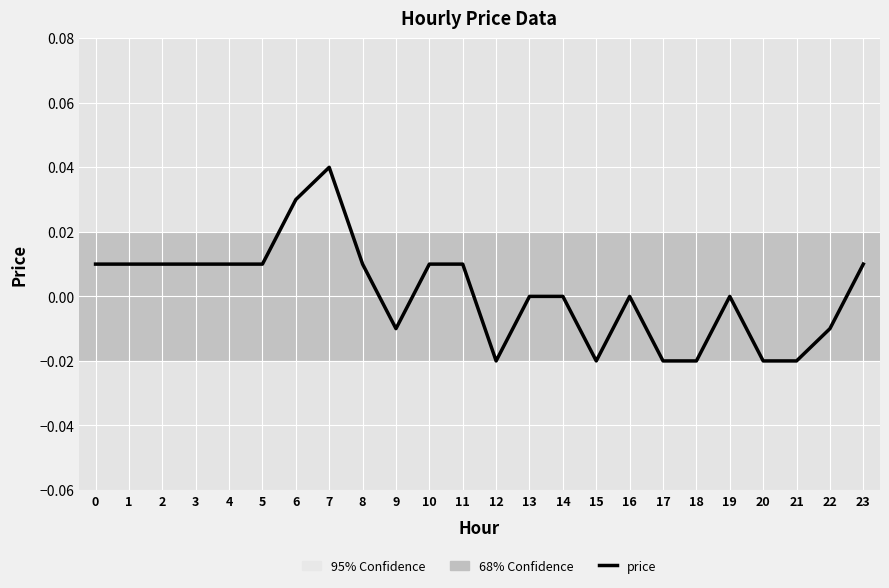

How many lines are shown in the chart?

1